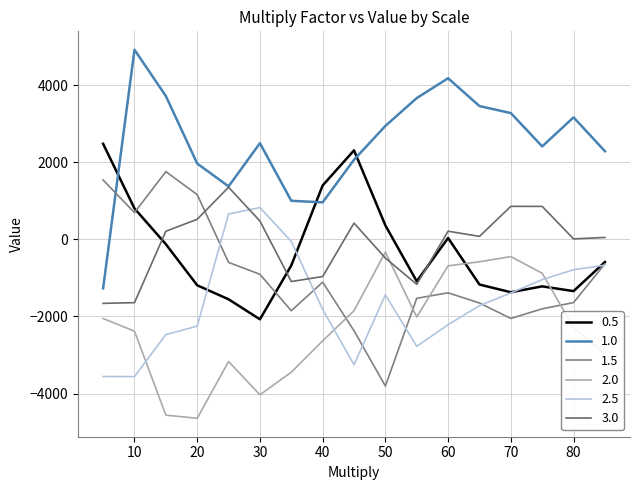

Reading right to left, transcribe all the data shown in this chart.

0.5: -588.3	-1342.3	-1219.1	-1371.3	-1171.7	35.5	-1087.9	362.5	2307.9	1397.9	-676.7	-2073.5	-1554.1	-1191.3	-125.1	801.3	2478.5
1.0: 2285.9	3164.7	2410.1	3274.9	3456.9	4178.5	3663.7	2942.1	2064.7	960.1	999.3	2493.5	1374.3	1966.1	3717.7	4917.1	-1271.3
1.5: -634.7	-1639.9	-1801.7	-2051.5	-1650.3	-1386.3	-1528.3	-3804.1	-2370.1	-1110.7	-1851.7	-906.7	-597.3	1160.1	1757.1	693.1	1539.3
2.0: -2973.5	-2286.1	-879.1	-447.1	-581.3	-687.1	-2012.9	-330.7	-1851.5	-2633.3	-3444.9	-4030.5	-3168.1	-4640.7	-4558.1	-2381.9	-2051.9
2.5: -671.1	-787.9	-1043.9	-1390.3	-1717.9	-2213.3	-2774.5	-1439.5	-3252.1	-1815.5	-53.1	825.1	658.3	-2249.9	-2470.5	-3559.7	-3557.1
3.0: 49.3	12.3	854.9	855.9	76.9	211.9	-1166.5	-484.7	421.5	-964.1	-1094.1	476.1	1351.3	520.7	209.9	-1641.7	-1660.1